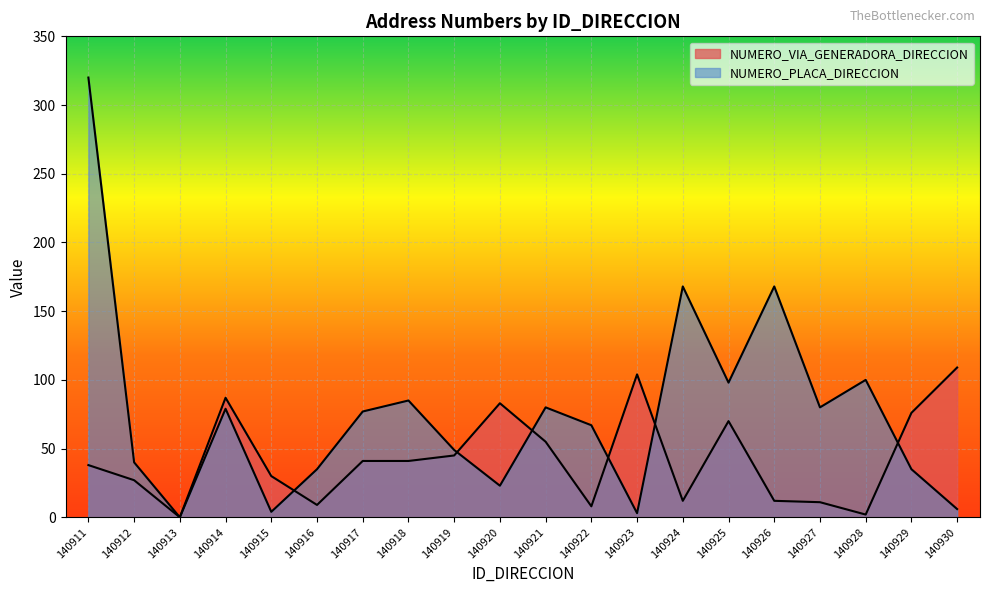

After their last crossing, which series has the higher values: NUMERO_PLACA_DIRECCION or NUMERO_VIA_GENERADORA_DIRECCION?

NUMERO_VIA_GENERADORA_DIRECCION